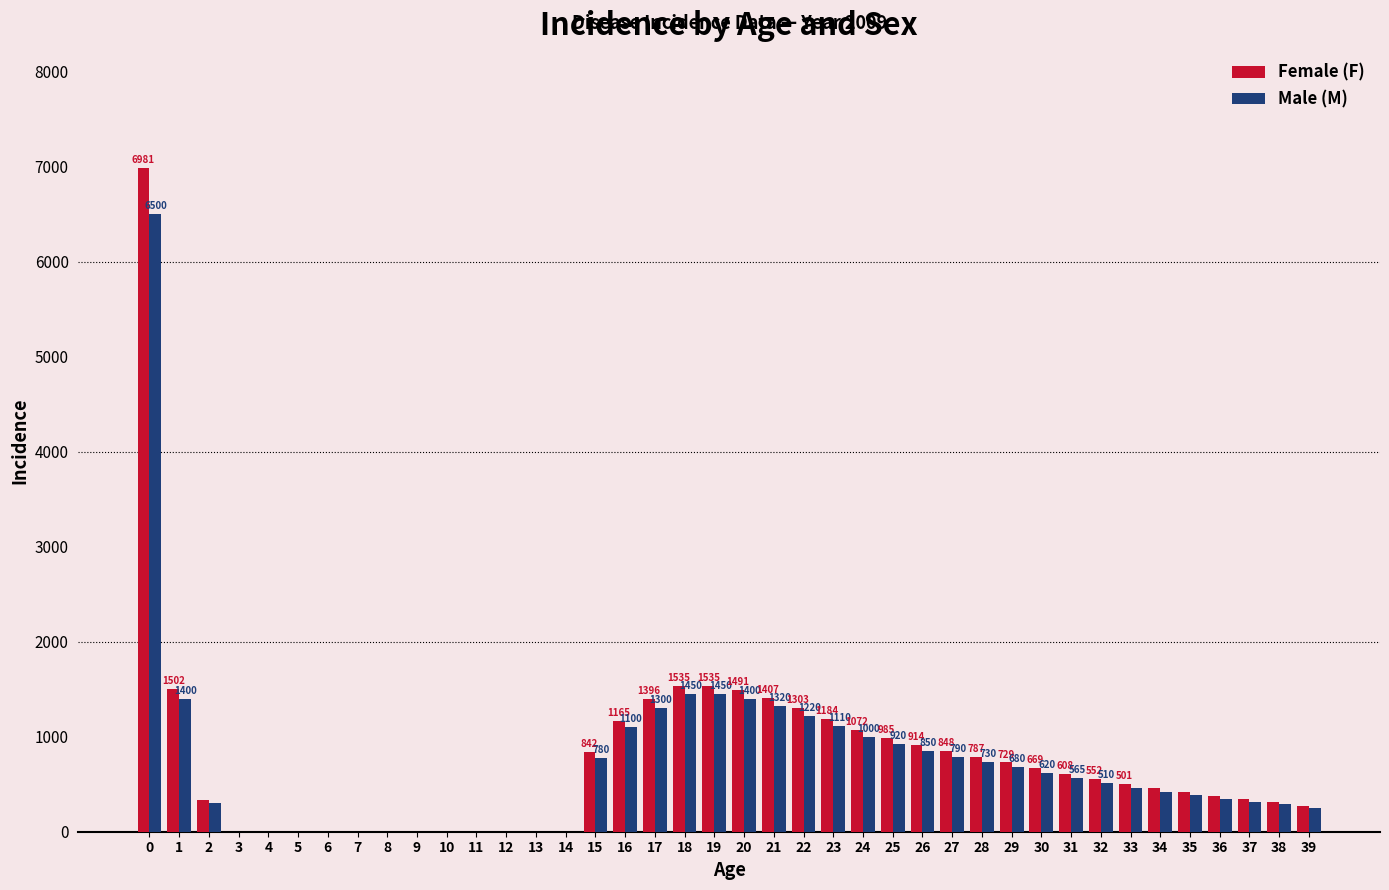

Reading left to right, transcribe all the data shown in this chart.

Female (F): 0=6981	1=1502	2=329	3=0	4=0	5=0	6=0	7=0	8=0	9=0	10=0	11=0	12=0	13=0	14=0	15=842	16=1165	17=1396	18=1535	19=1535	20=1491	21=1407	22=1303	23=1184	24=1072	25=985	26=914	27=848	28=787	29=729	30=669	31=608	32=552	33=501	34=456	35=416	36=379	37=347	38=318	39=271
Male (M): 0=6500	1=1400	2=300	3=0	4=0	5=0	6=0	7=0	8=0	9=0	10=0	11=0	12=0	13=0	14=0	15=780	16=1100	17=1300	18=1450	19=1450	20=1400	21=1320	22=1220	23=1110	24=1000	25=920	26=850	27=790	28=730	29=680	30=620	31=565	32=510	33=462	34=420	35=382	36=348	37=318	38=291	39=248